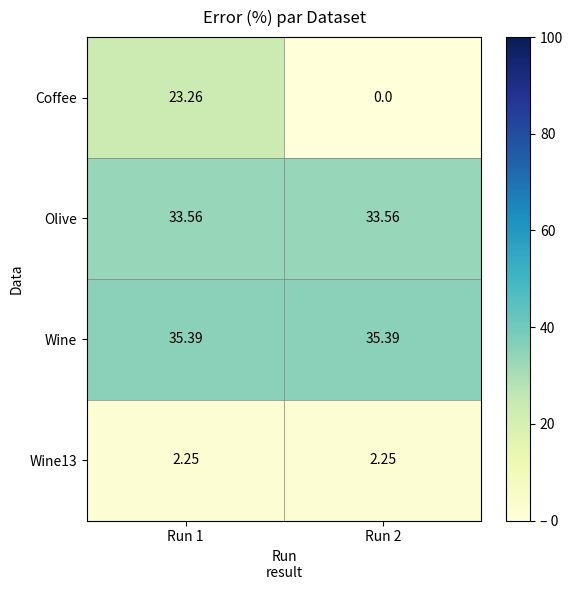

At which category is the sum across all series the highest?

Run 1